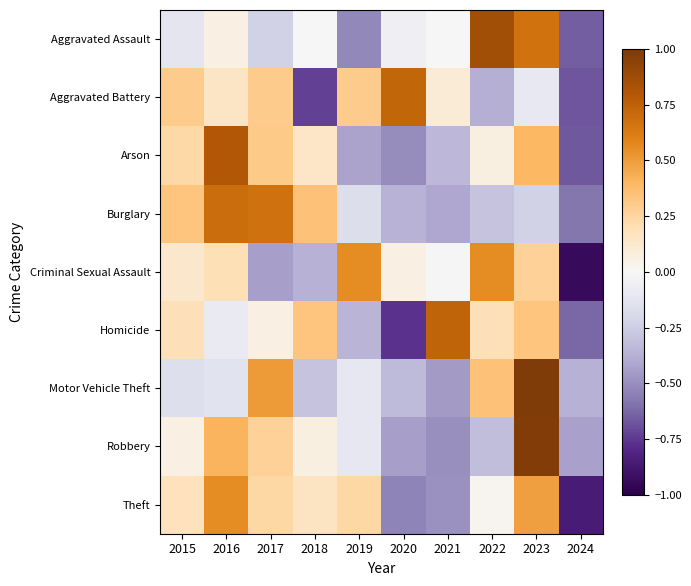

Reading left to right, what are all the values shown in this chart?

Aggravated Assault: 2015=-0.1	2016=0.1	2017=-0.2	2018=-0.0	2019=-0.5	2020=-0.1	2021=-0.0	2022=0.9	2023=0.7	2024=-0.7
Aggravated Battery: 2015=0.3	2016=0.2	2017=0.3	2018=-0.7	2019=0.3	2020=0.7	2021=0.1	2022=-0.4	2023=-0.1	2024=-0.7
Arson: 2015=0.2	2016=0.8	2017=0.3	2018=0.1	2019=-0.4	2020=-0.5	2021=-0.3	2022=0.1	2023=0.4	2024=-0.7
Burglary: 2015=0.3	2016=0.7	2017=0.7	2018=0.3	2019=-0.2	2020=-0.4	2021=-0.4	2022=-0.3	2023=-0.2	2024=-0.6
Criminal Sexual Assault: 2015=0.1	2016=0.2	2017=-0.4	2018=-0.4	2019=0.6	2020=0.1	2021=-0.0	2022=0.6	2023=0.3	2024=-0.9
Homicide: 2015=0.2	2016=-0.1	2017=0.1	2018=0.3	2019=-0.4	2020=-0.8	2021=0.7	2022=0.2	2023=0.3	2024=-0.6
Motor Vehicle Theft: 2015=-0.2	2016=-0.1	2017=0.5	2018=-0.3	2019=-0.1	2020=-0.3	2021=-0.5	2022=0.3	2023=1.0	2024=-0.4
Robbery: 2015=0.1	2016=0.4	2017=0.3	2018=0.1	2019=-0.1	2020=-0.4	2021=-0.5	2022=-0.3	2023=1.0	2024=-0.4
Theft: 2015=0.2	2016=0.6	2017=0.2	2018=0.2	2019=0.2	2020=-0.5	2021=-0.5	2022=0.0	2023=0.5	2024=-0.9